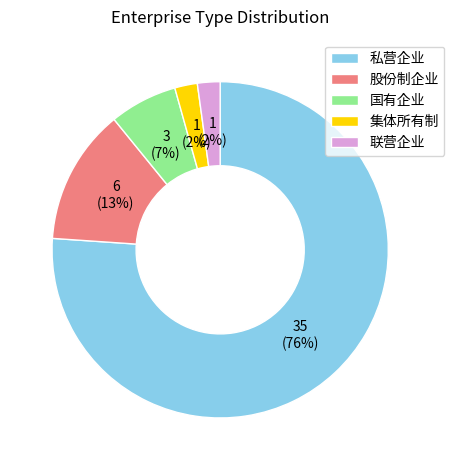

True or false: 集体所有制 accounts for 2% of the total.

True